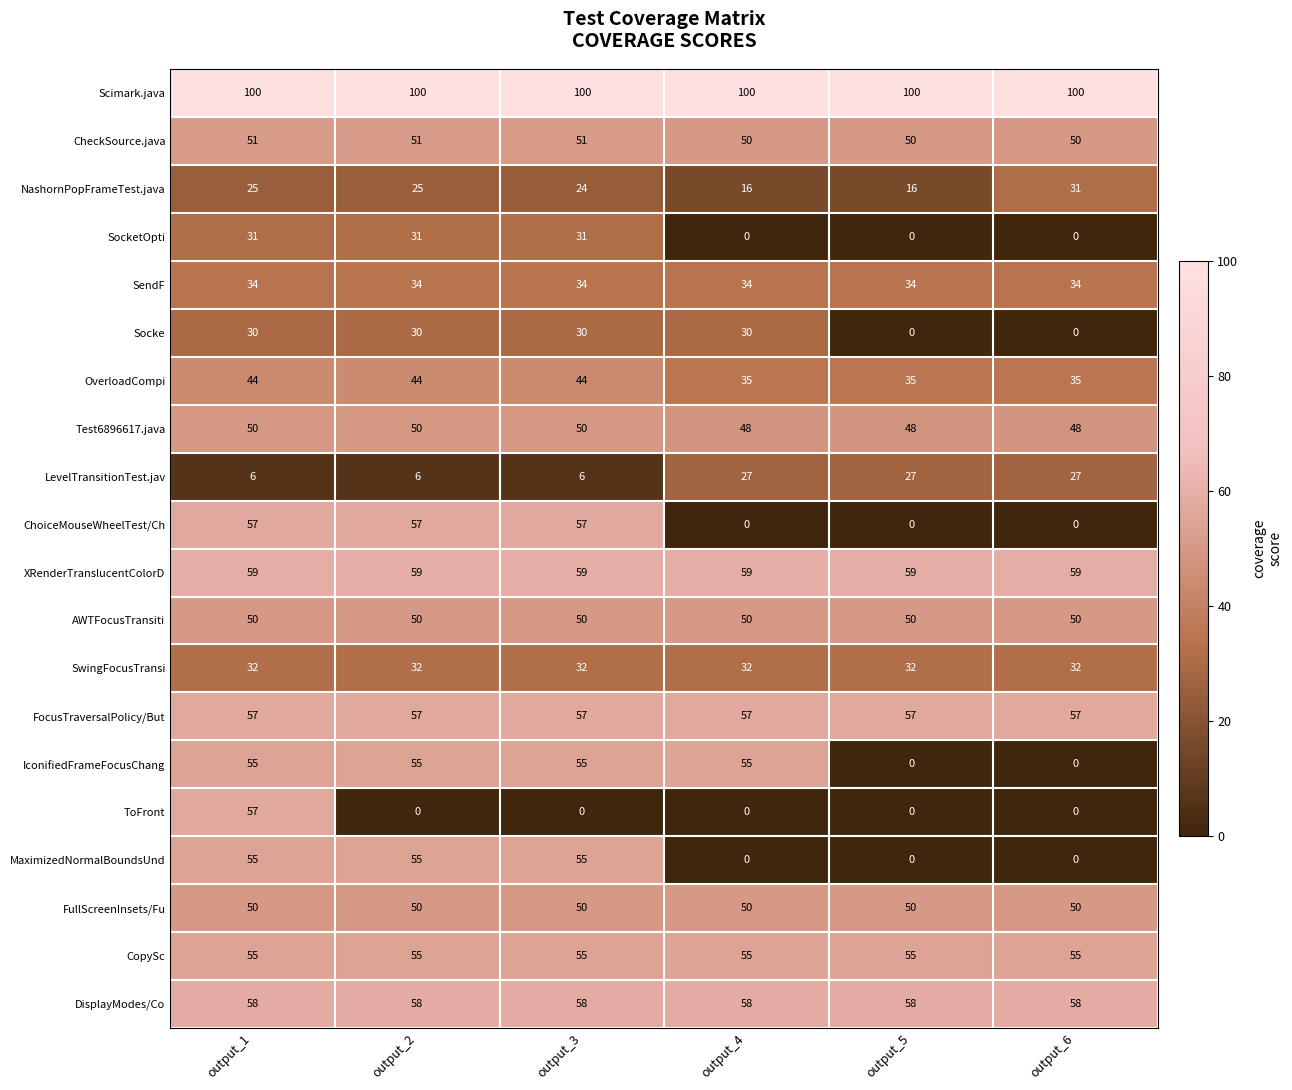

The value of OverloadCompi at output_1 is 16. True or false?

False